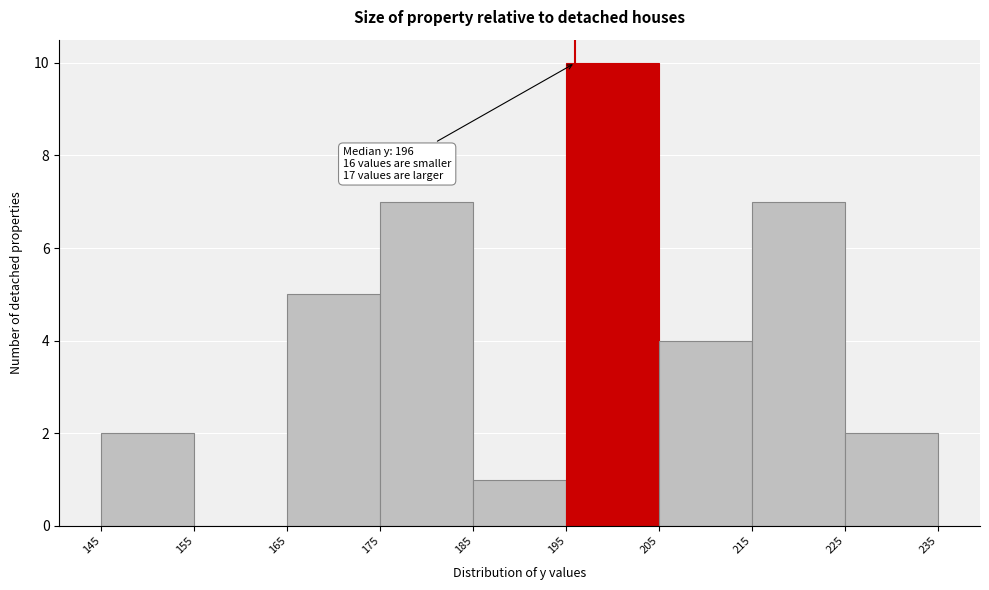

Over which range of the x-axis is the bar tallest?

195 to 205